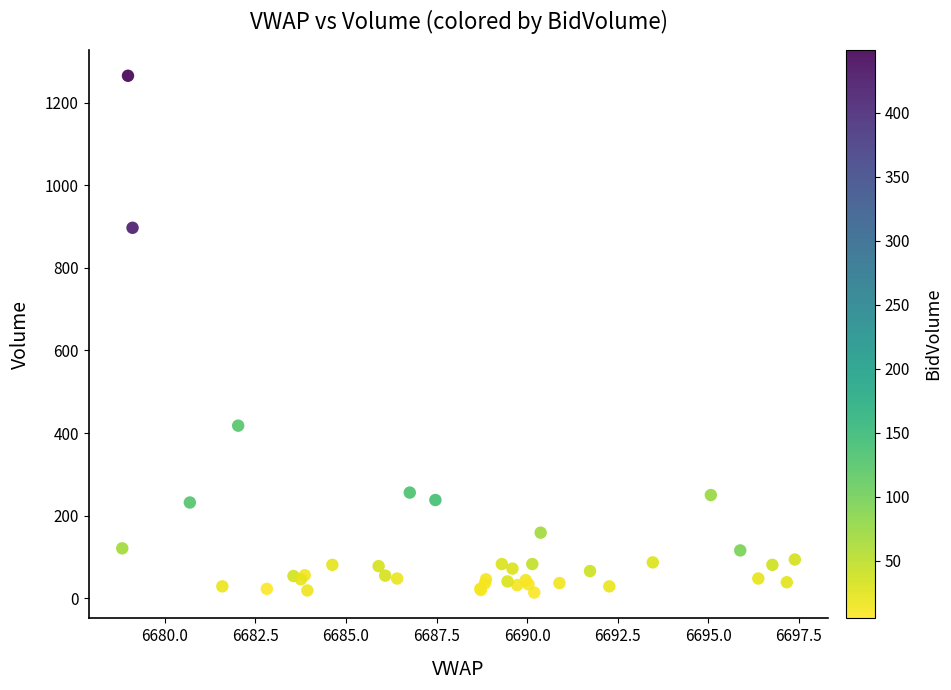

What Y value in the scatter plot is closest to 639?

418